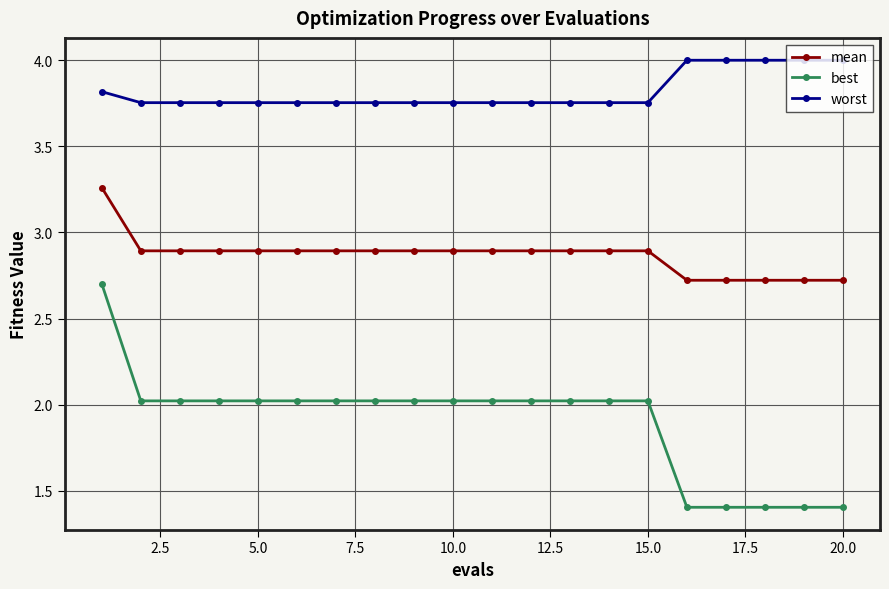

What is the sum of all mean values?

57.4